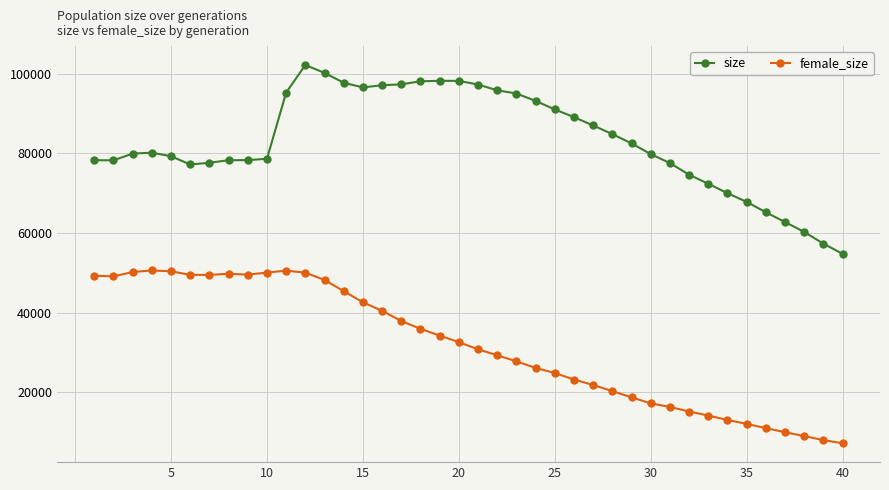

True or false: female_size has more than 0 interior local peaks.

True